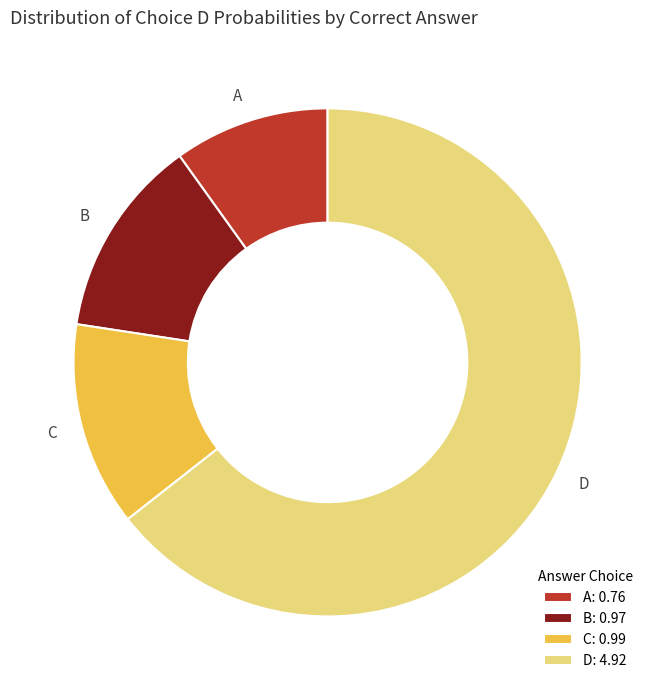

Combined, do D and B account for over 50%?

Yes